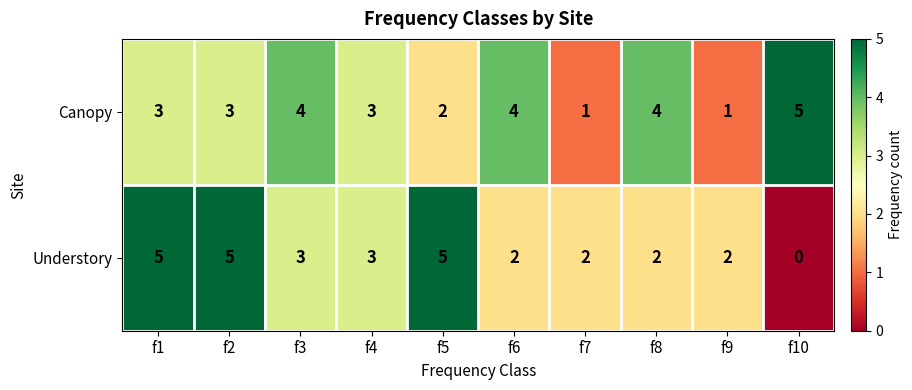

Reading right to left, what are all the values shown in this chart?

Canopy: f10=5	f9=1	f8=4	f7=1	f6=4	f5=2	f4=3	f3=4	f2=3	f1=3
Understory: f10=0	f9=2	f8=2	f7=2	f6=2	f5=5	f4=3	f3=3	f2=5	f1=5